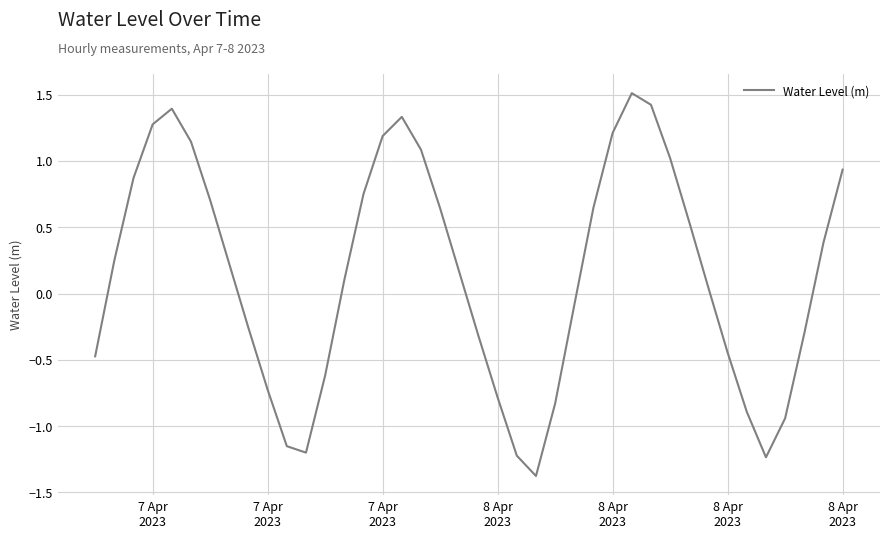

Count the number of values greater than 0.

23